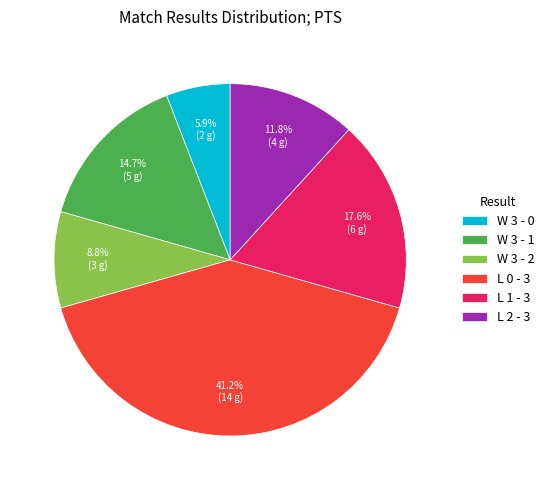

Do L 2 - 3 and L 1 - 3 together represent more than half of the pie?

No